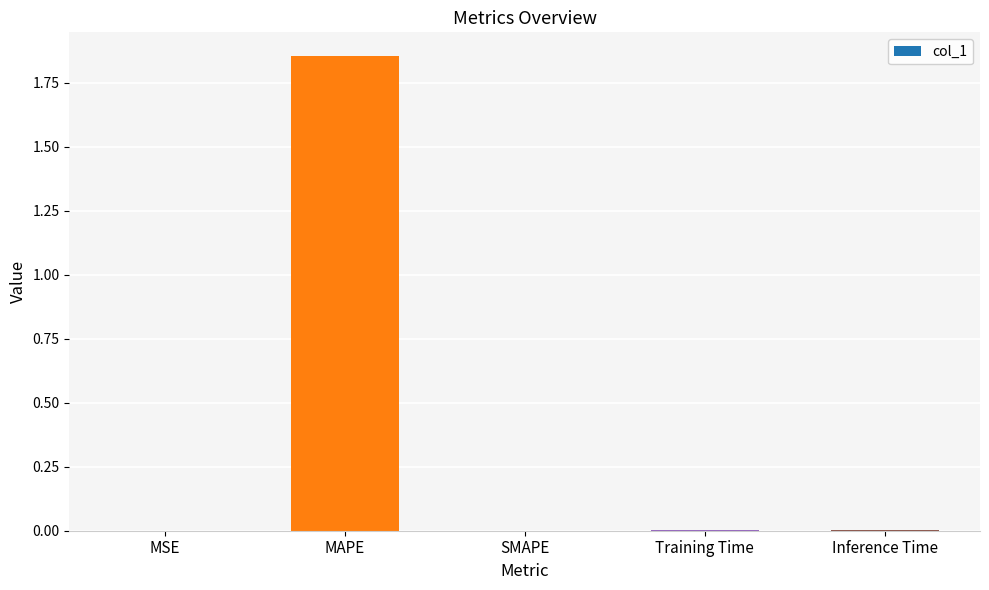

Which category has the highest value across all series?

MAPE